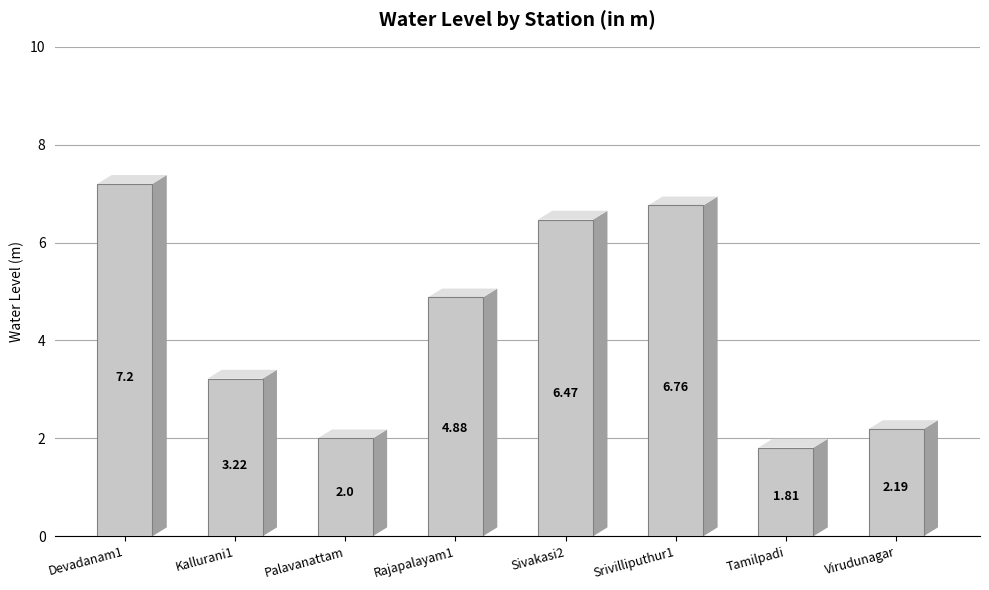

List the labels in order of value, smallest first.

Tamilpadi, Palavanattam, Virudunagar, Kallurani1, Rajapalayam1, Sivakasi2, Srivilliputhur1, Devadanam1